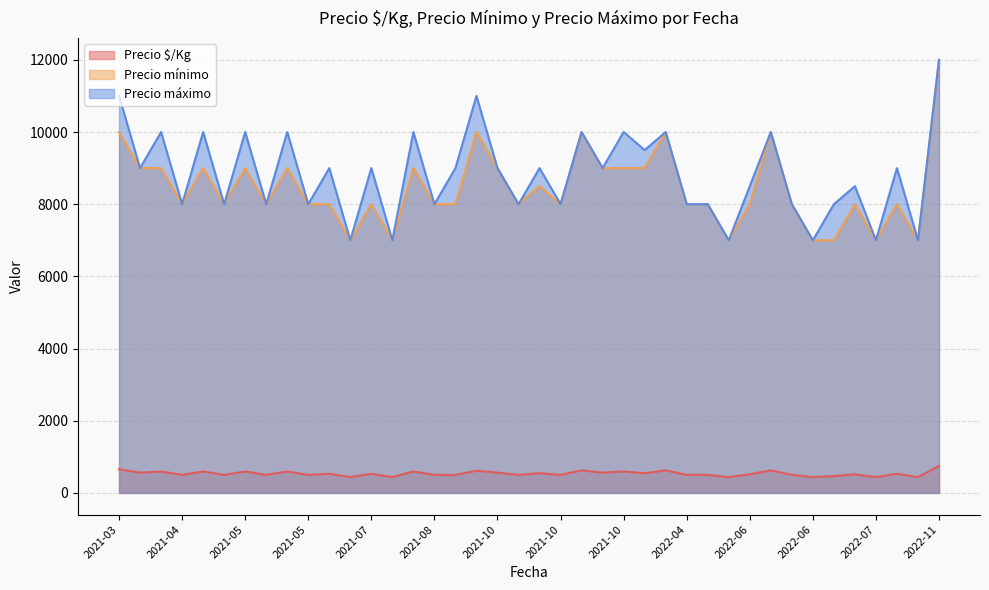

Which label corresponds to the smallest value in the chart?

2022-06